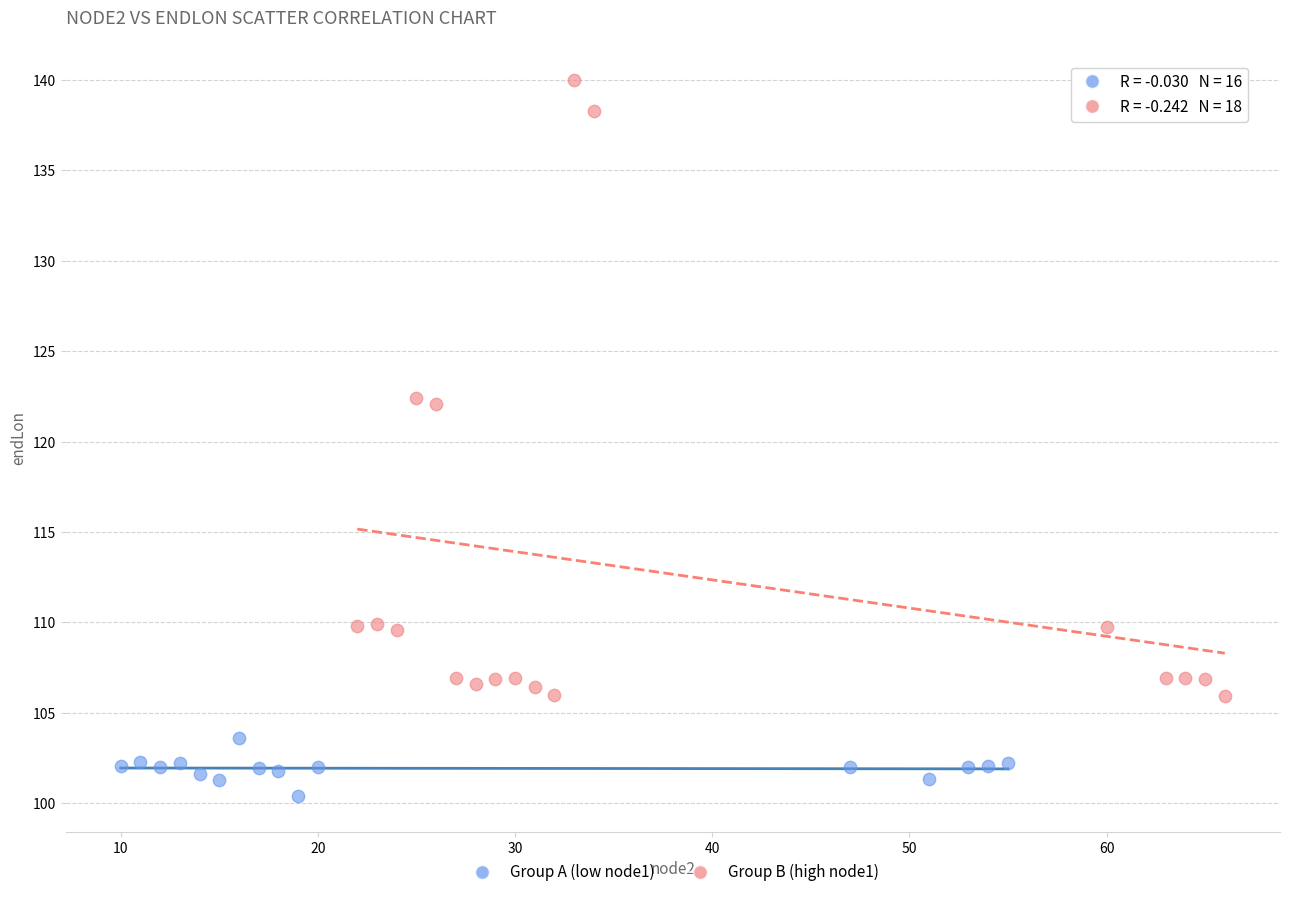

Which series reaches the maximum Y coordinate?

Group B (high node1)